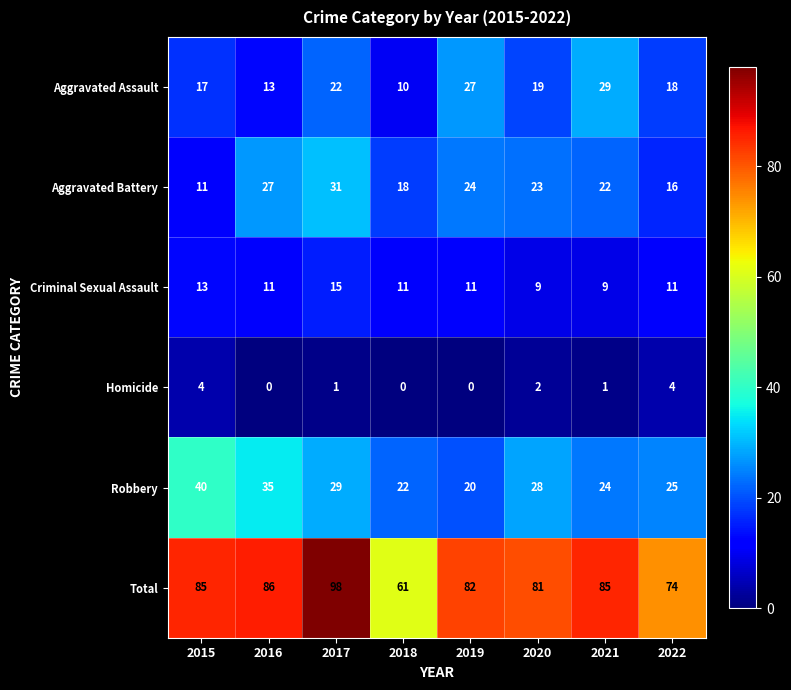

What is the total value across all series at 2017?

196